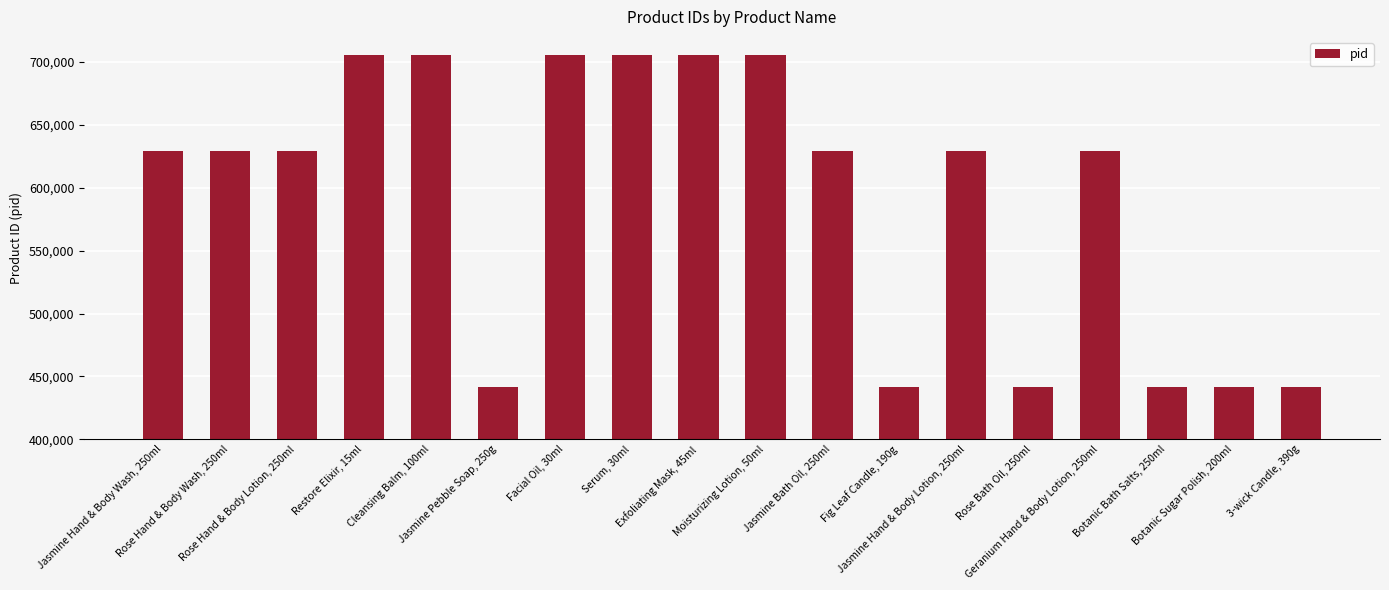

What is the maximum value shown in the chart?

705248